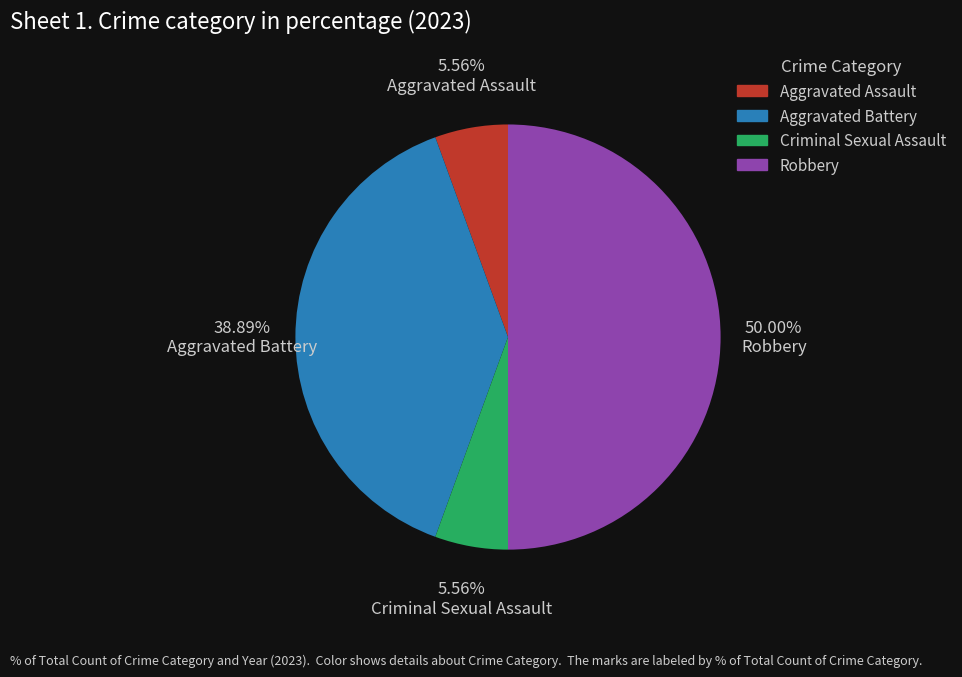

Which category has the biggest portion of the pie?

Robbery